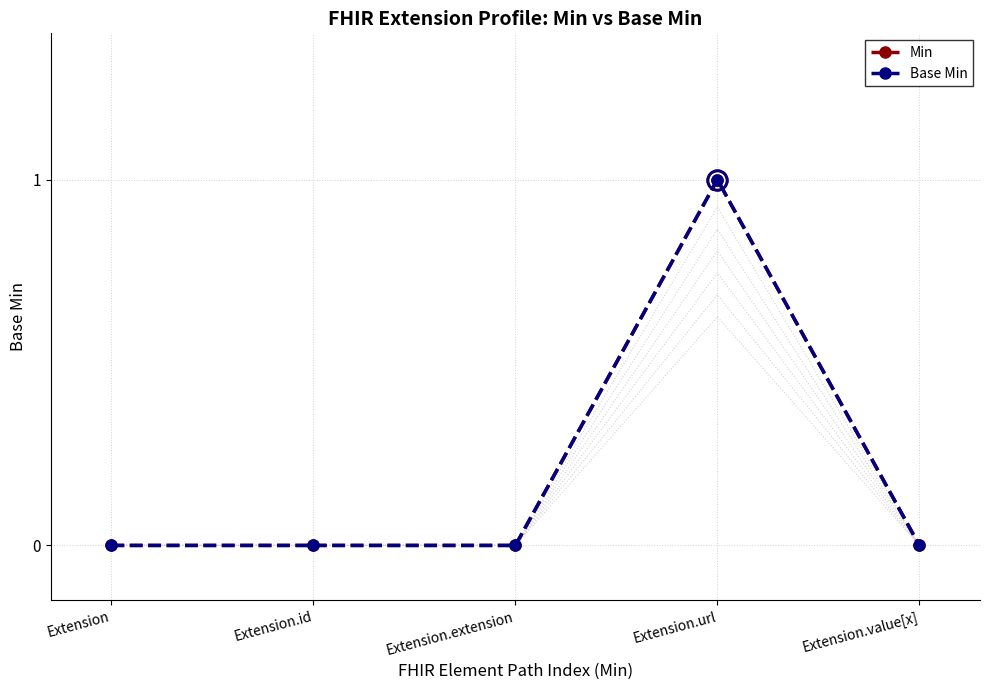

Is it true that Min equals 0 at Extension?

False